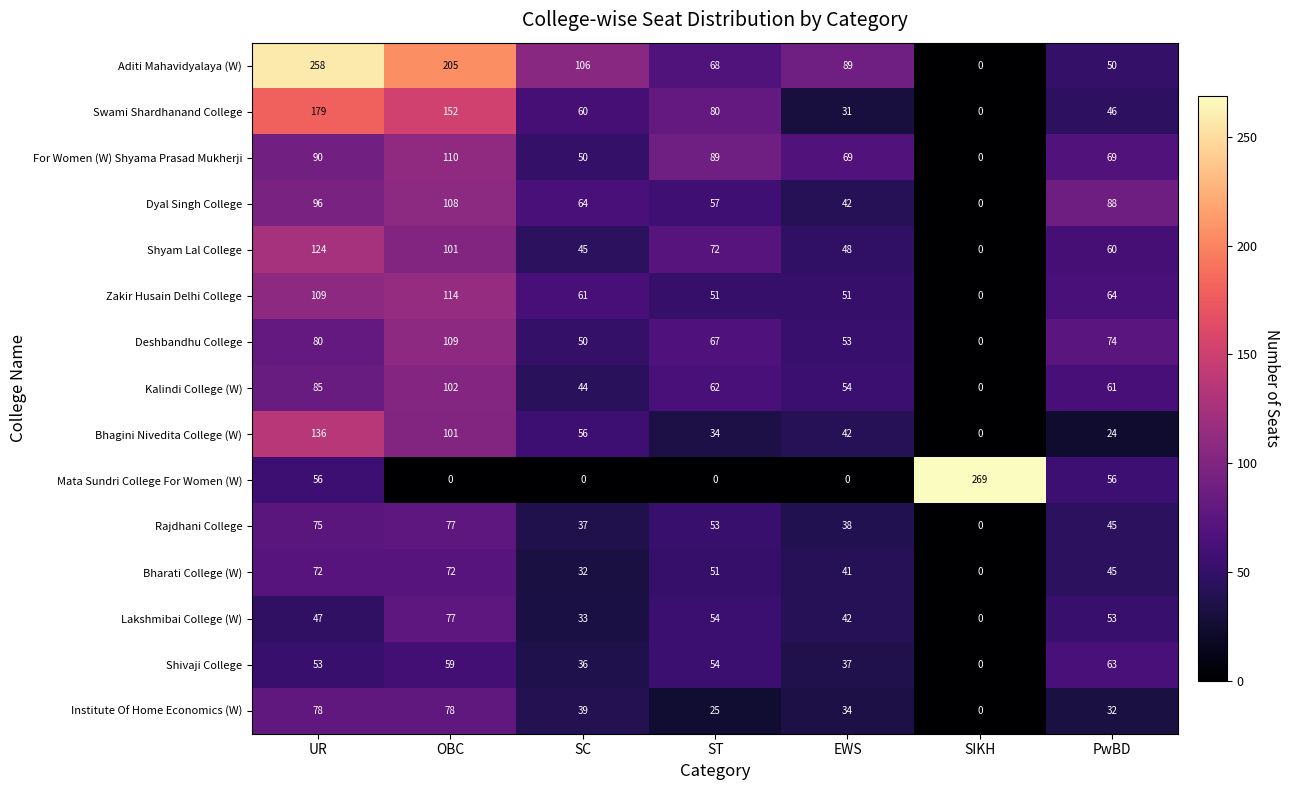

What is the average value of the Lakshmibai College (W) series?

44